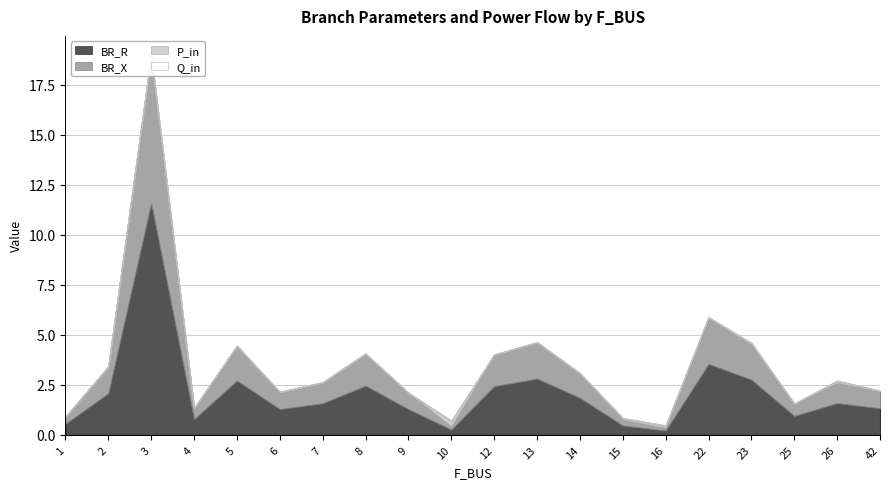

True or false: BR_R and BR_X cross at least once.

False